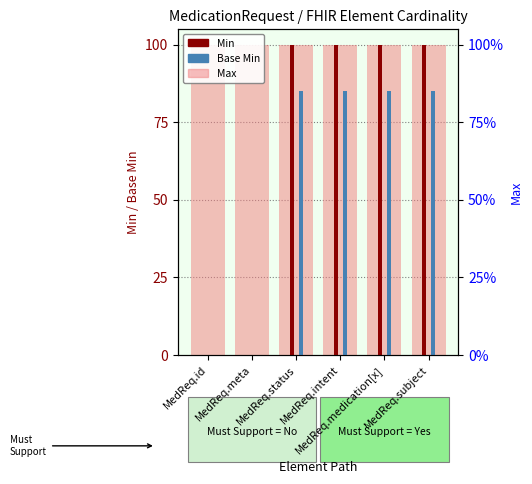

Are the bars grouped side by side (vs. stacked)?

Yes